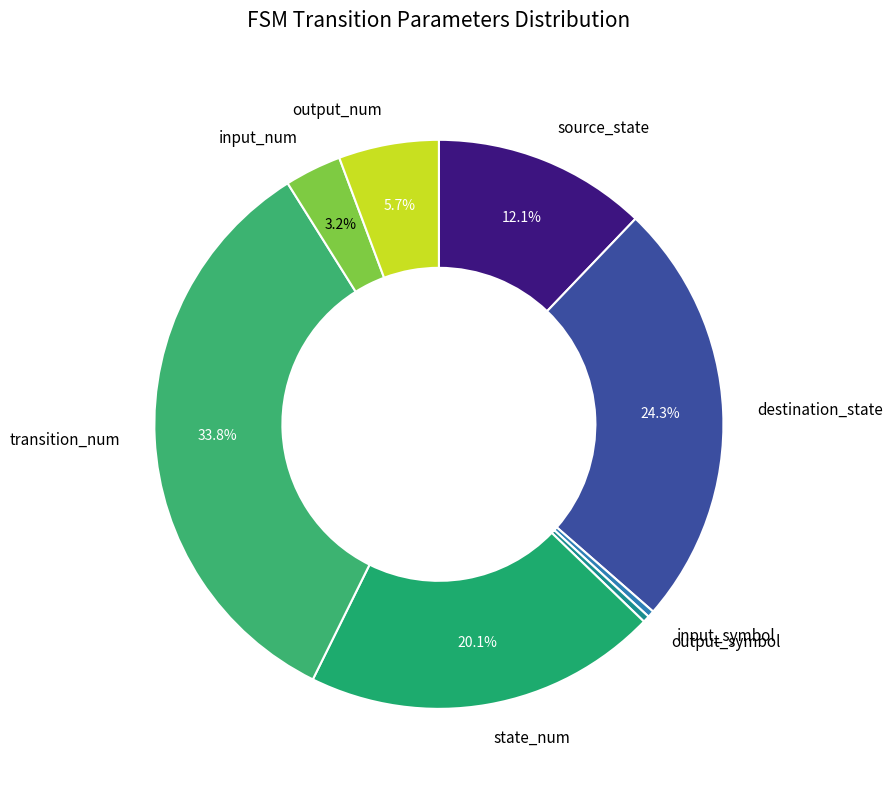

Rank the categories by value from highest to lowest.

transition_num, destination_state, state_num, source_state, output_num, input_num, input_symbol, output_symbol